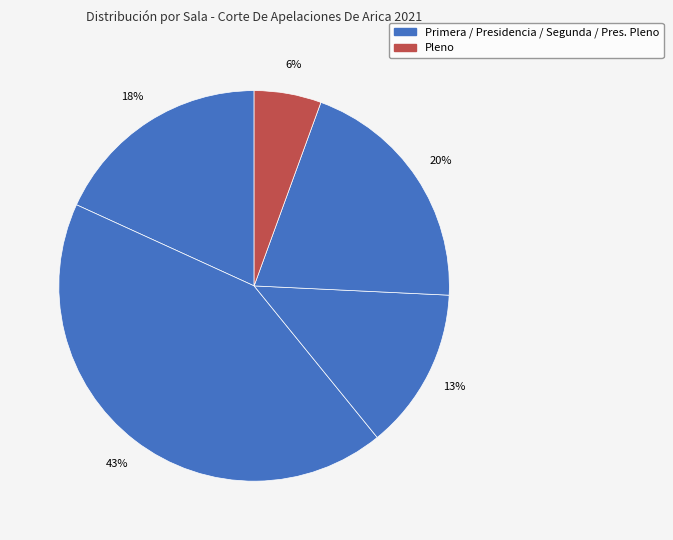

How many slices are in this pie chart?

5